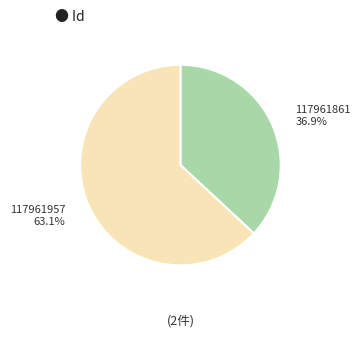

Which slice represents more than half of the pie?

117961957